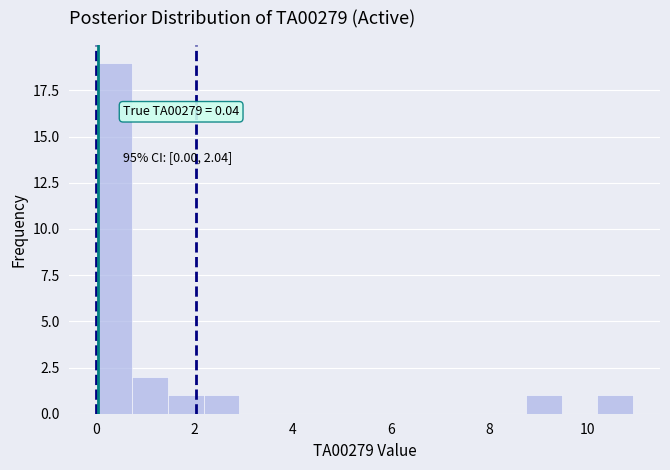

Read against the x-axis, roughly where is the centre of the tallest bar?

0.4